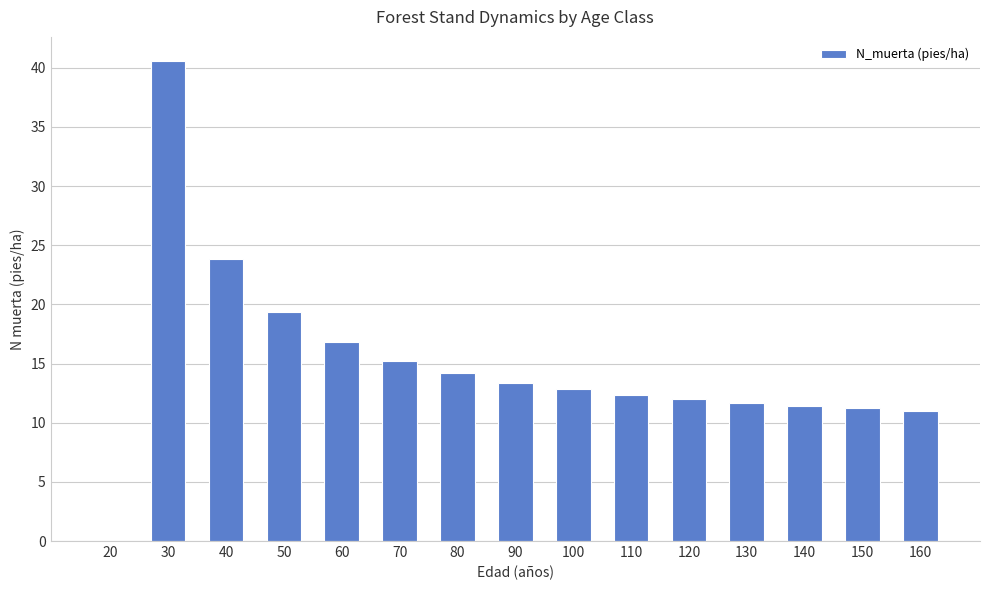

Which has a higher value, 150 or 120?

120